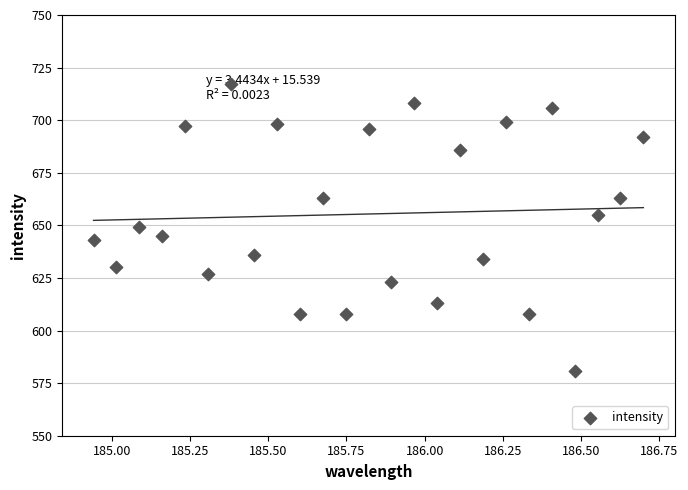

What is the range of Y values (max minus min)?

136